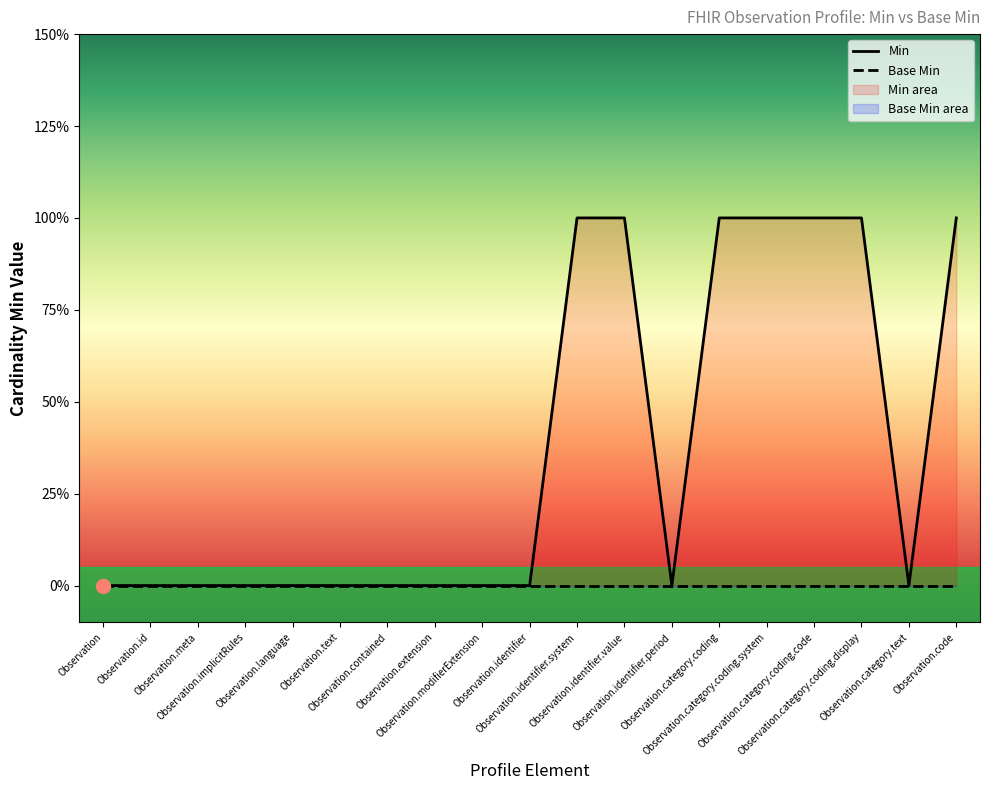

Which label corresponds to the smallest value in the chart?

Observation